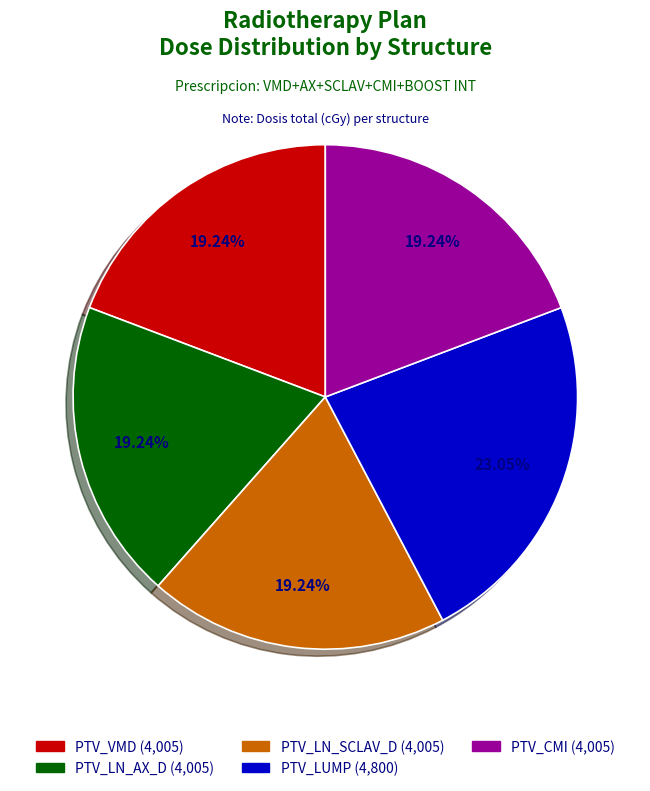

Approximately how many times larger is the value at PTV_VMD compared to PTV_LN_AX_D?

1.0